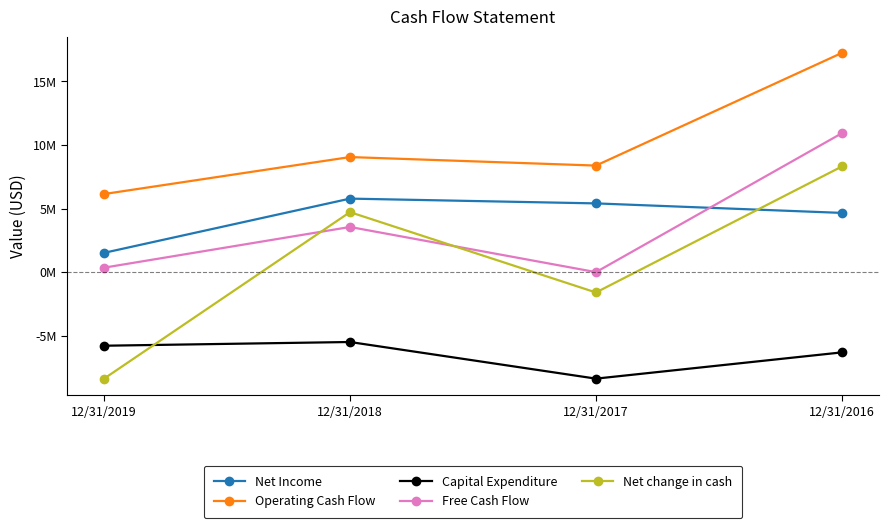

Is this an area chart (filled region under the line)?

No